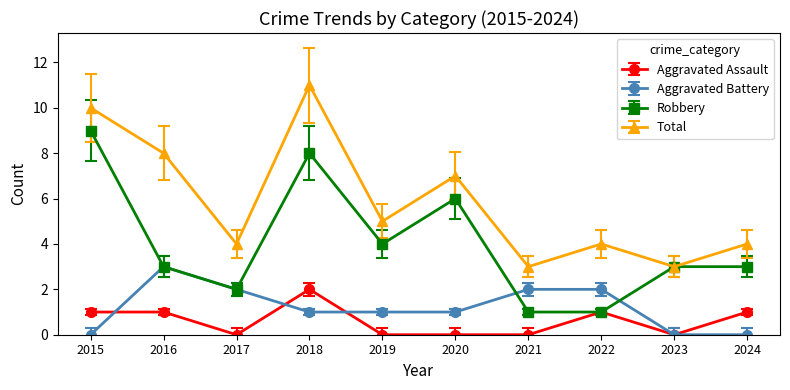

Is it true that Aggravated Assault equals 1.5 at 2016?

False